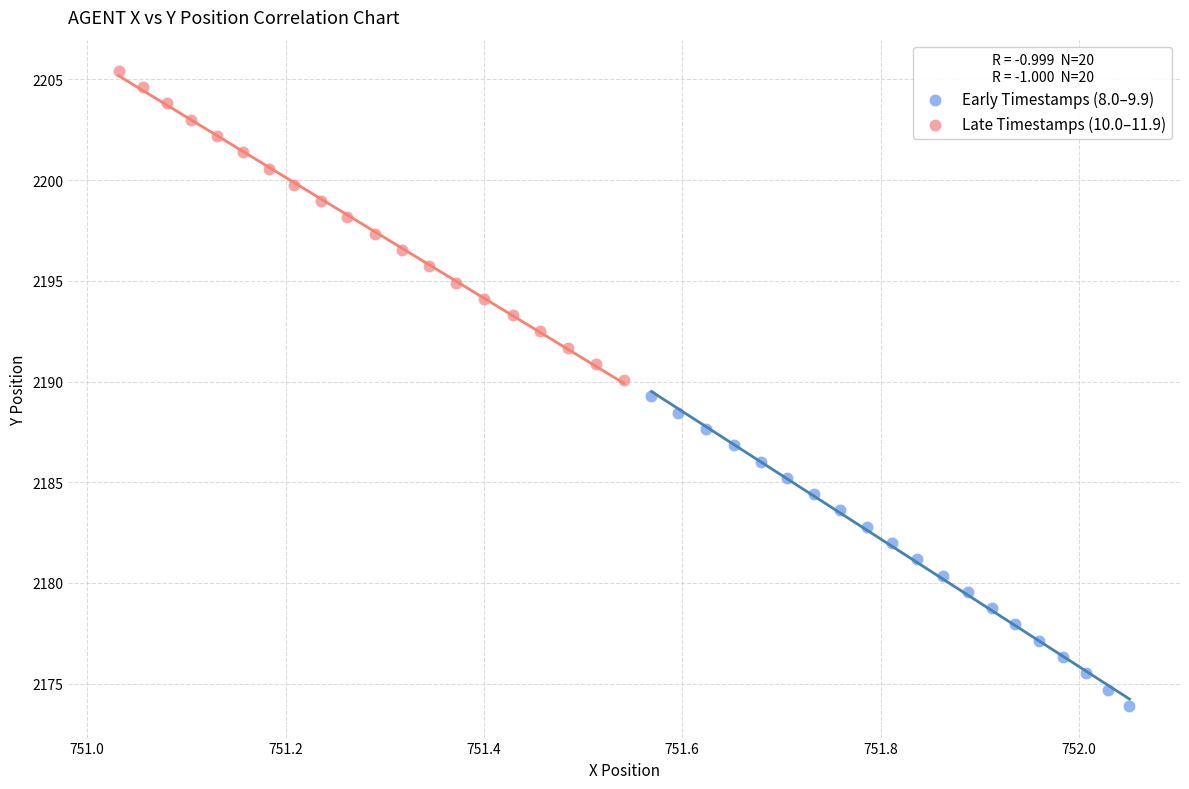

Which series reaches the maximum Y coordinate?

Late Timestamps (10.0–11.9)